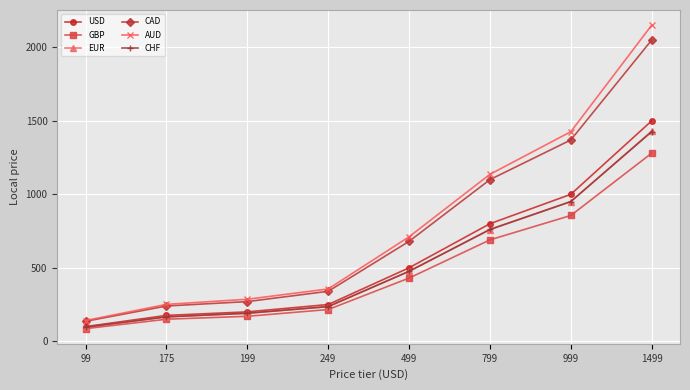

What is the minimum value for EUR?

95